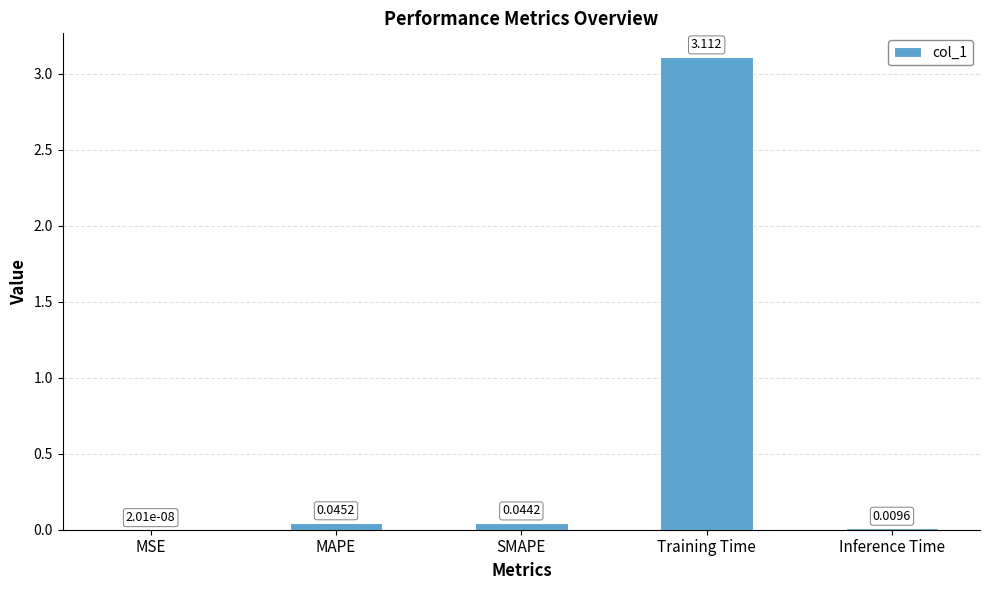

What is the average value?

0.6